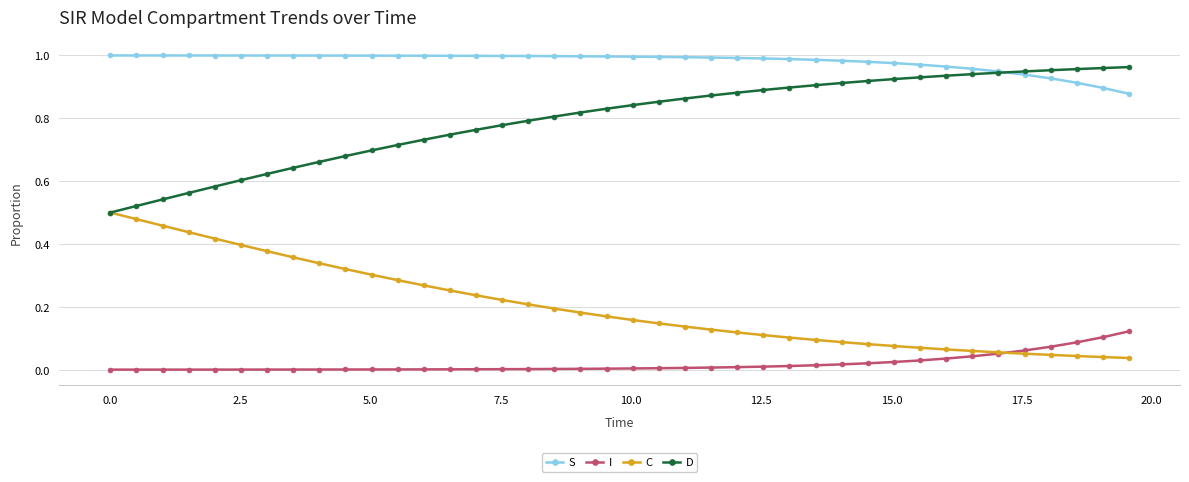

Rank the series by their average value, from lowest to highest.

I, C, D, S